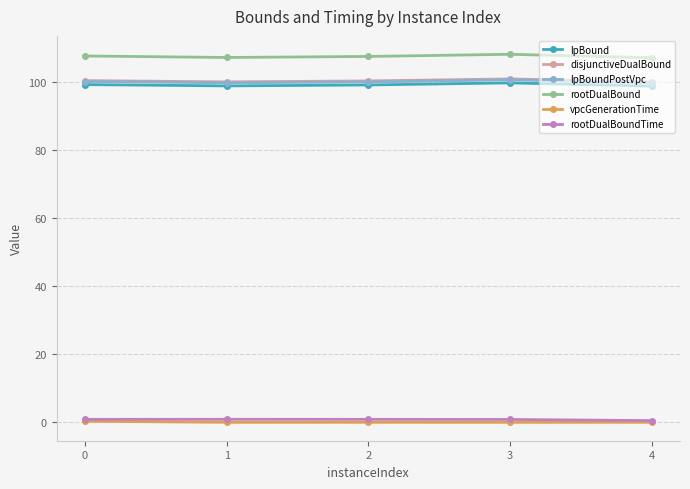

True or false: lpBound and rootDualBound cross at least once.

False